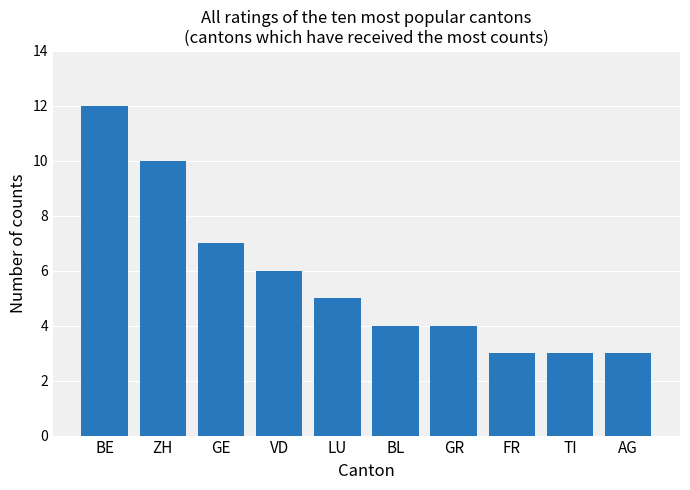

What is the average value?

6